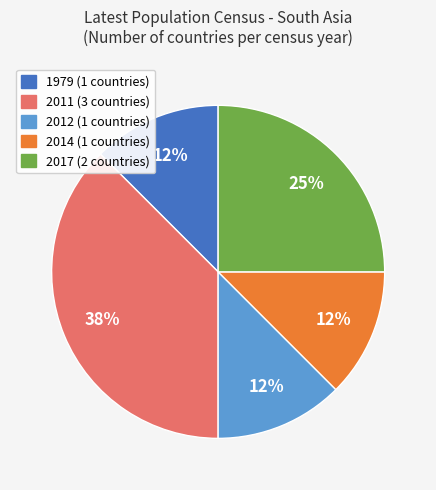

Is there any slice that represents more than half of the pie?

No